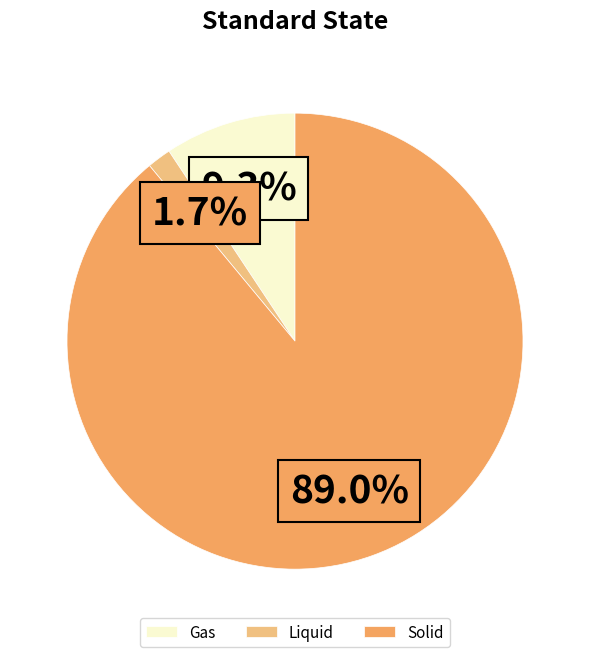

Between Solid and Gas, which is larger?

Solid